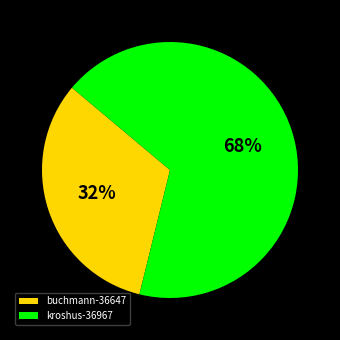

Is it true that kroshus-36967 is 68% of the pie?

True